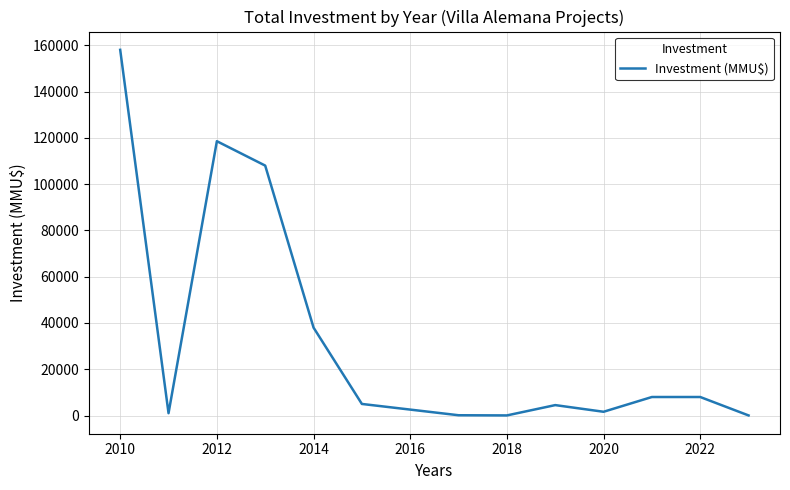

What is the maximum value shown in the chart?

158106